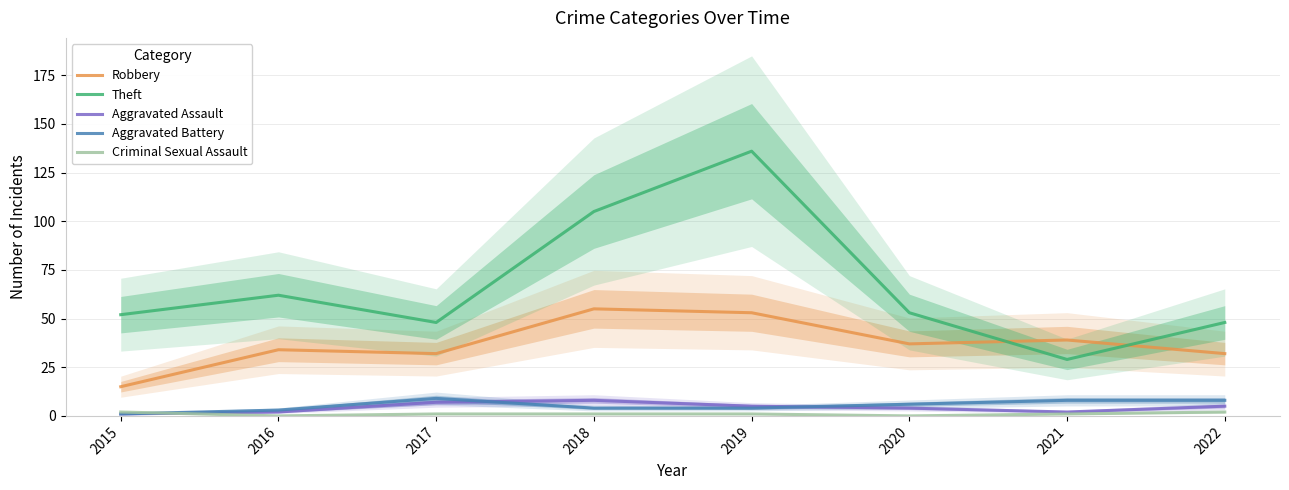

What is the total value across all series at 2016?

101